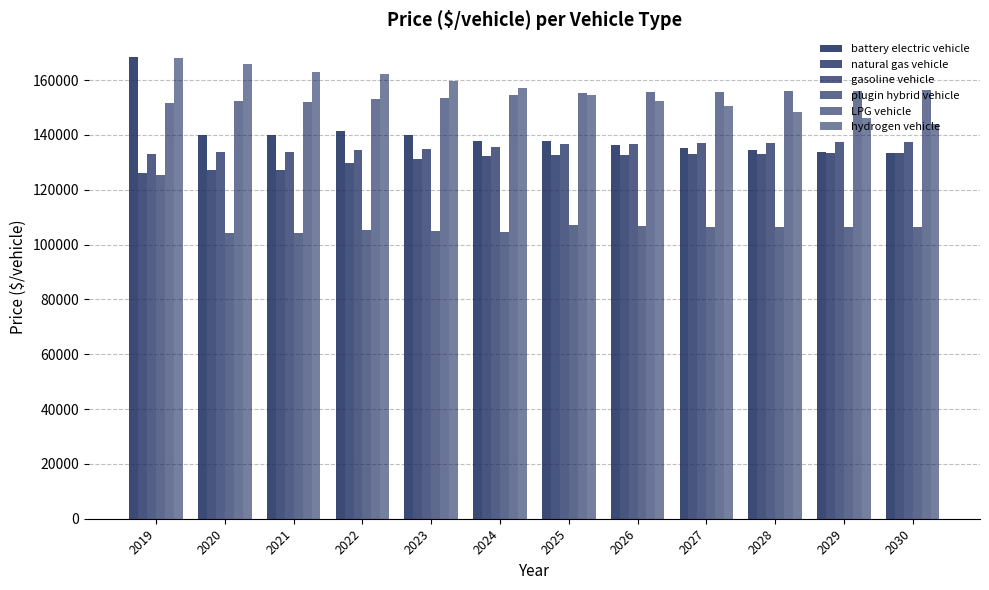

True or false: LPG vehicle has a value of 248881.6 at 2024.

False